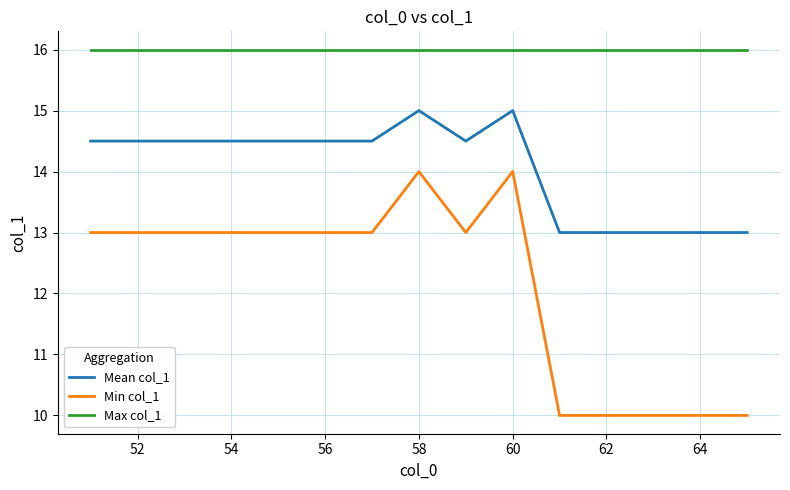

What is the lowest value of the Mean col_1 series?

13.0